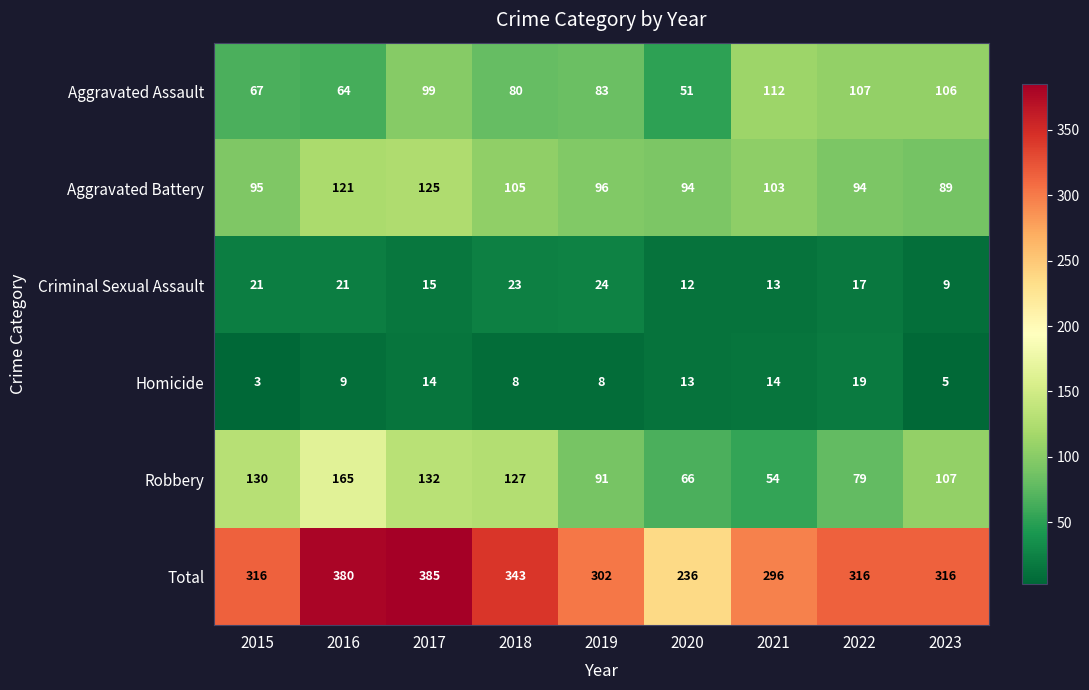

What value does the Aggravated Assault series have at 2019, to the nearest 10?

80